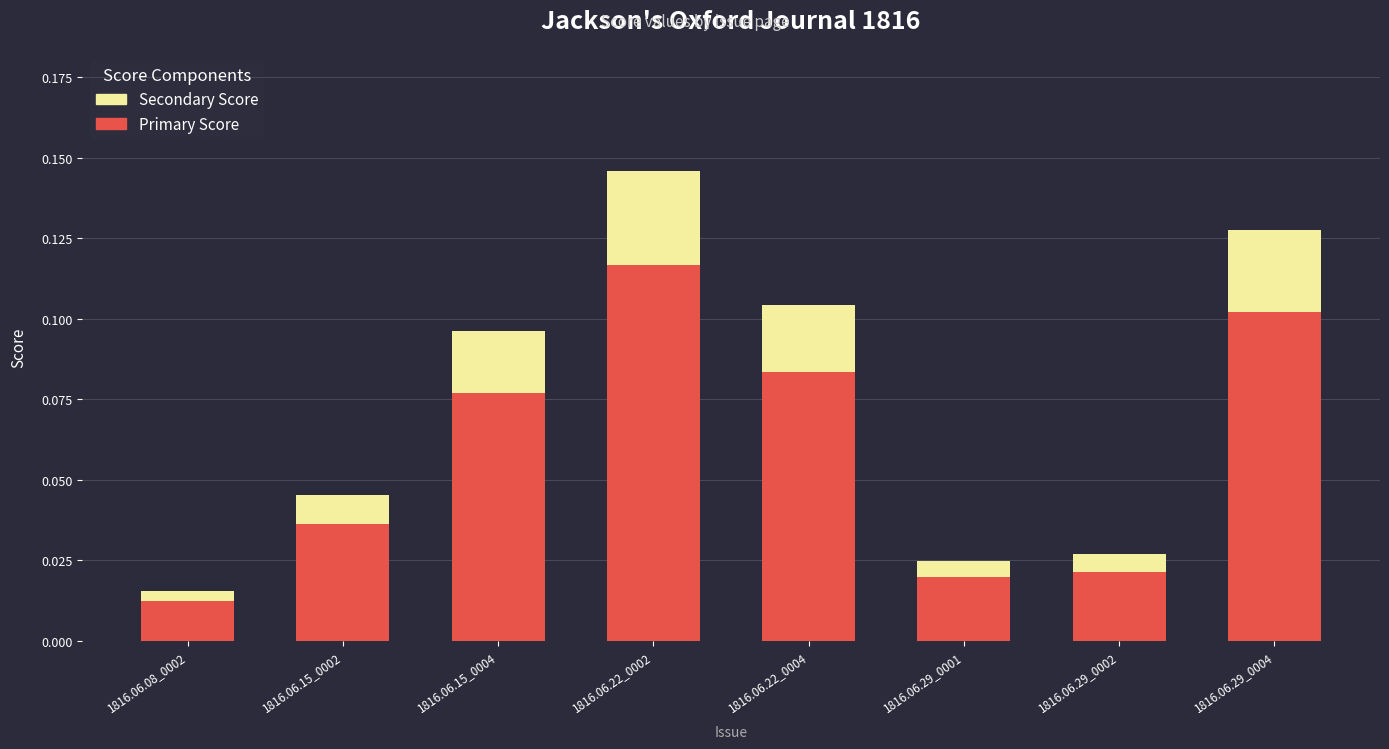

Which category has the highest value in the Primary Score series?

1816.06.22_0002